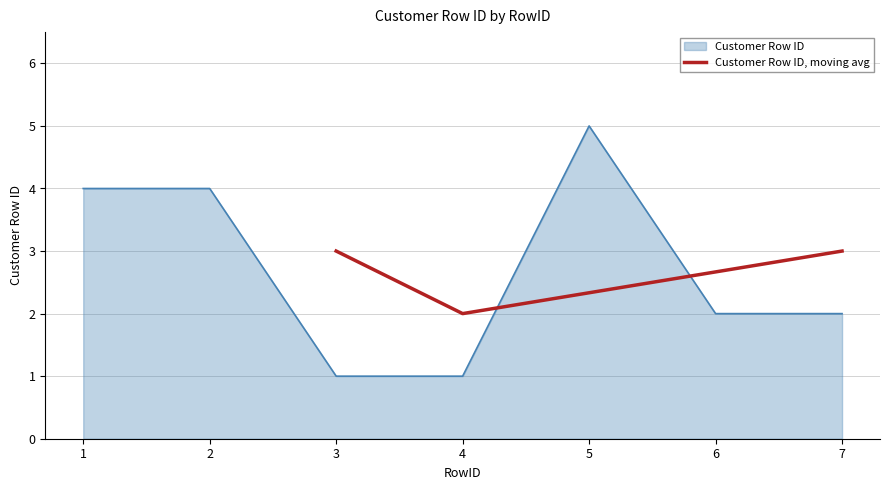

How many values exceed 2?

4